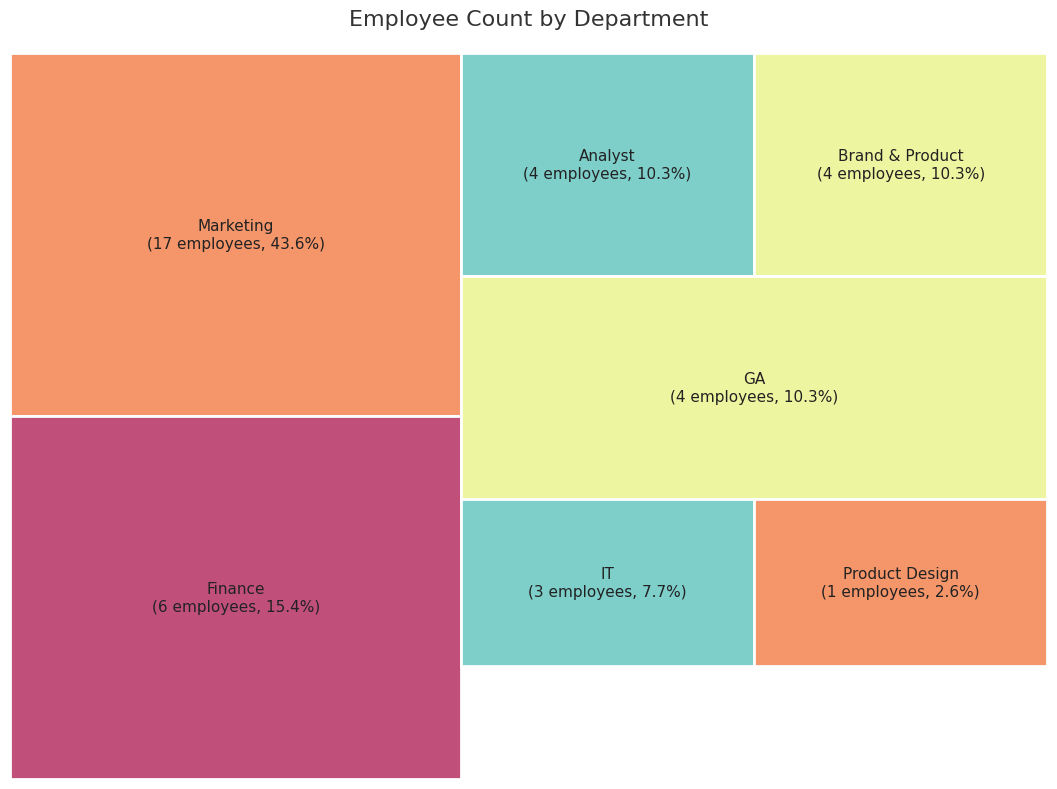

Which category has the smallest portion of the pie?

Product Design